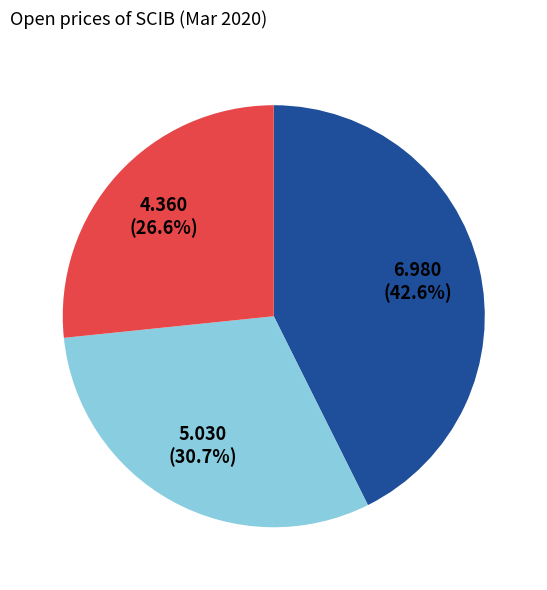

Is there a majority slice in this chart?

No